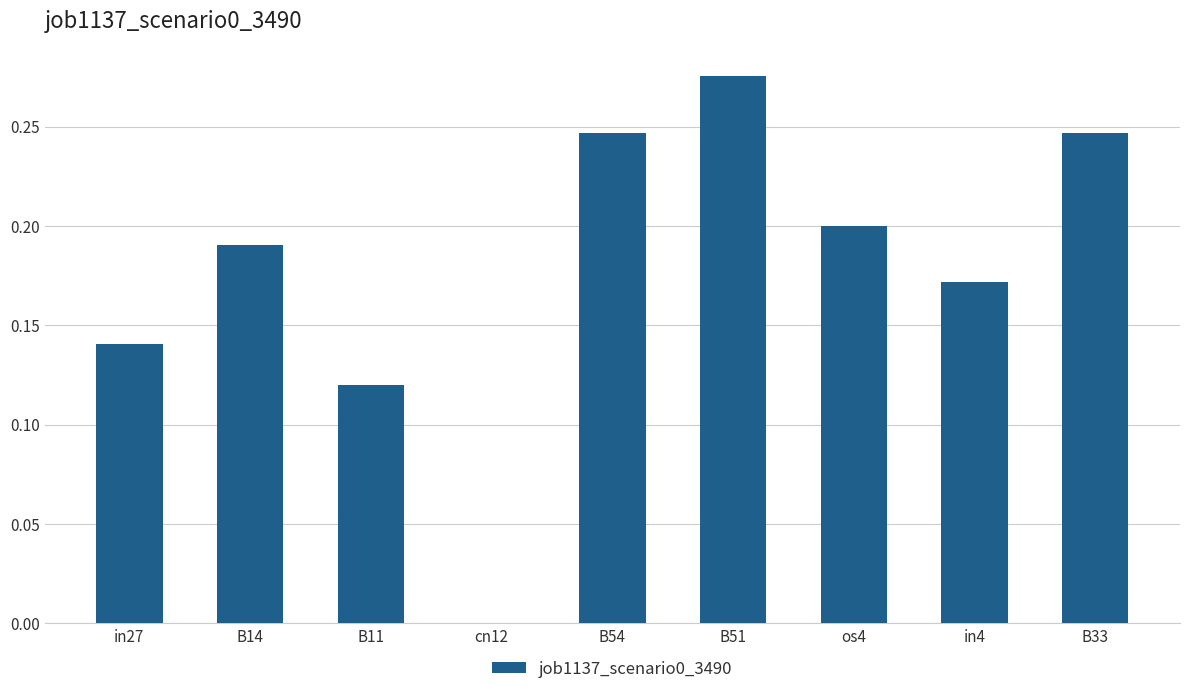

True or false: the data shows 0.2 at B33.

True